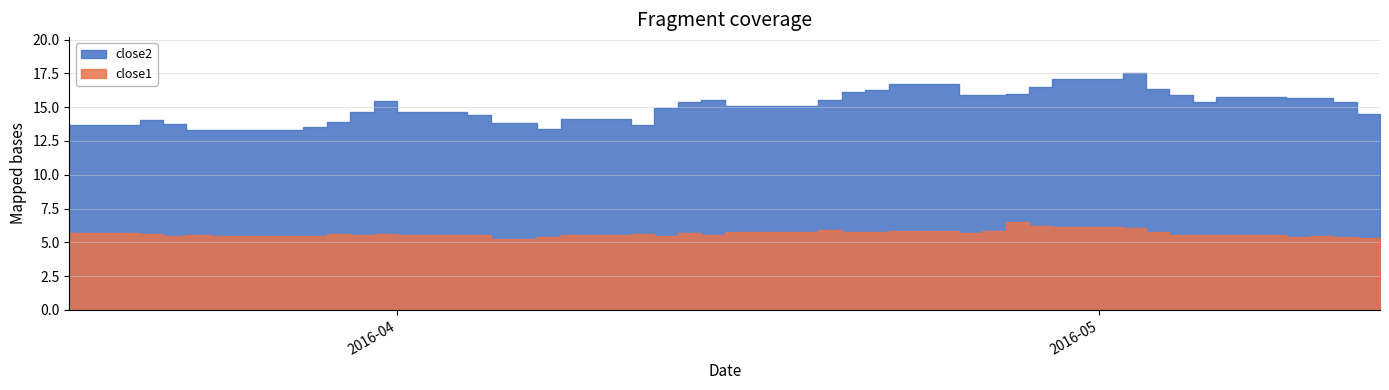

True or false: close1 and close2 intersect in this chart.

False